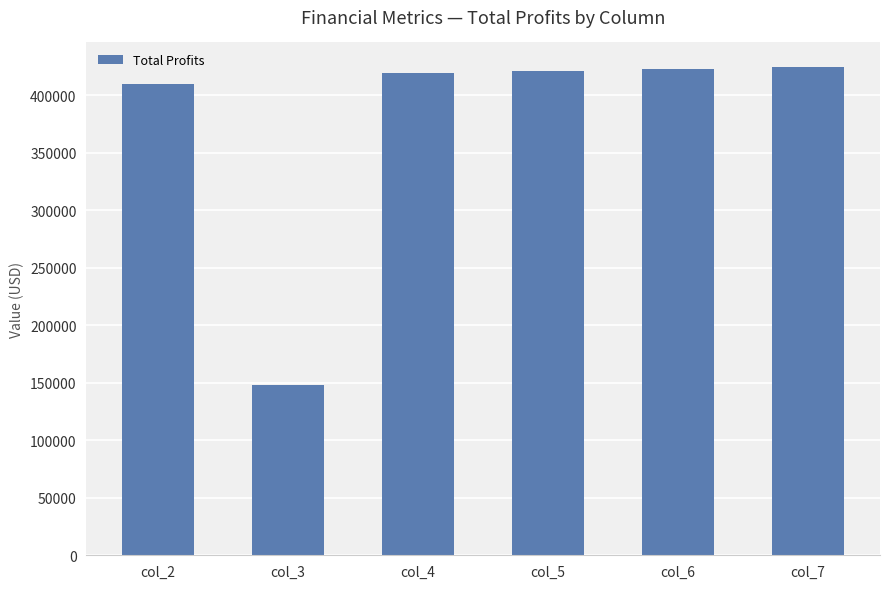

At which category does the chart reach its minimum across all series?

col_3